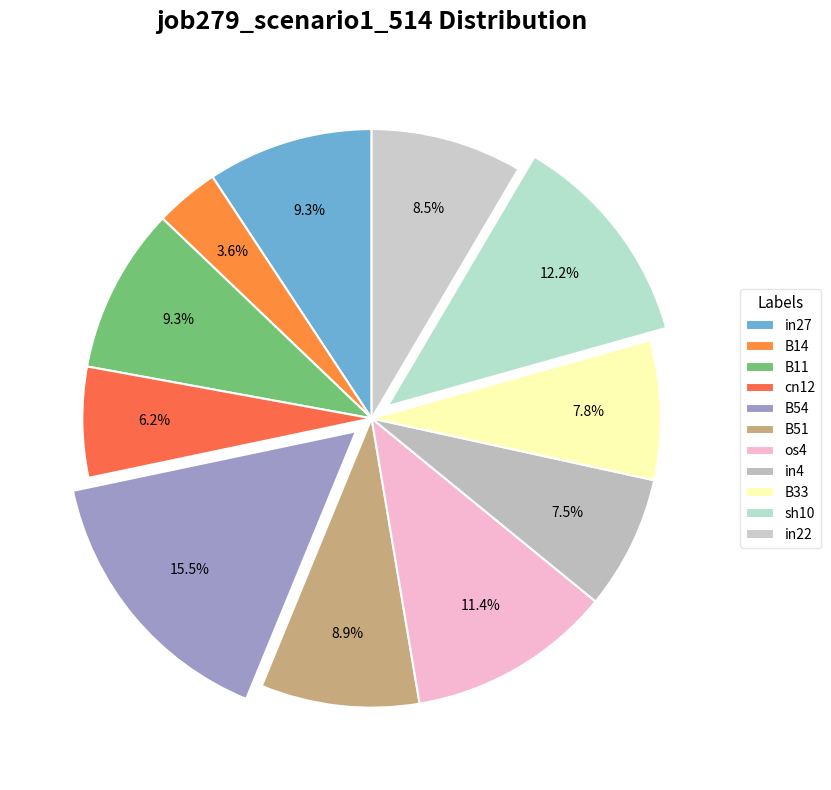

How many segments does this pie chart have?

11